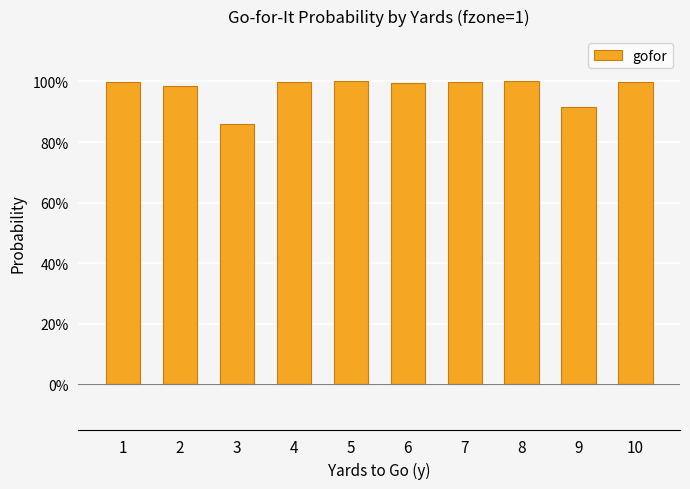

What is the value of the 7th bar from the left?

1.0